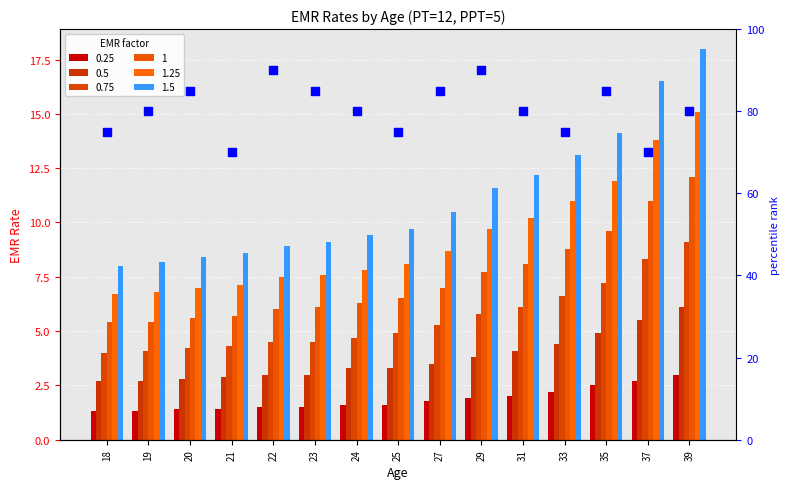

What is the ratio of the value at 31 to the value at 29?

0.9